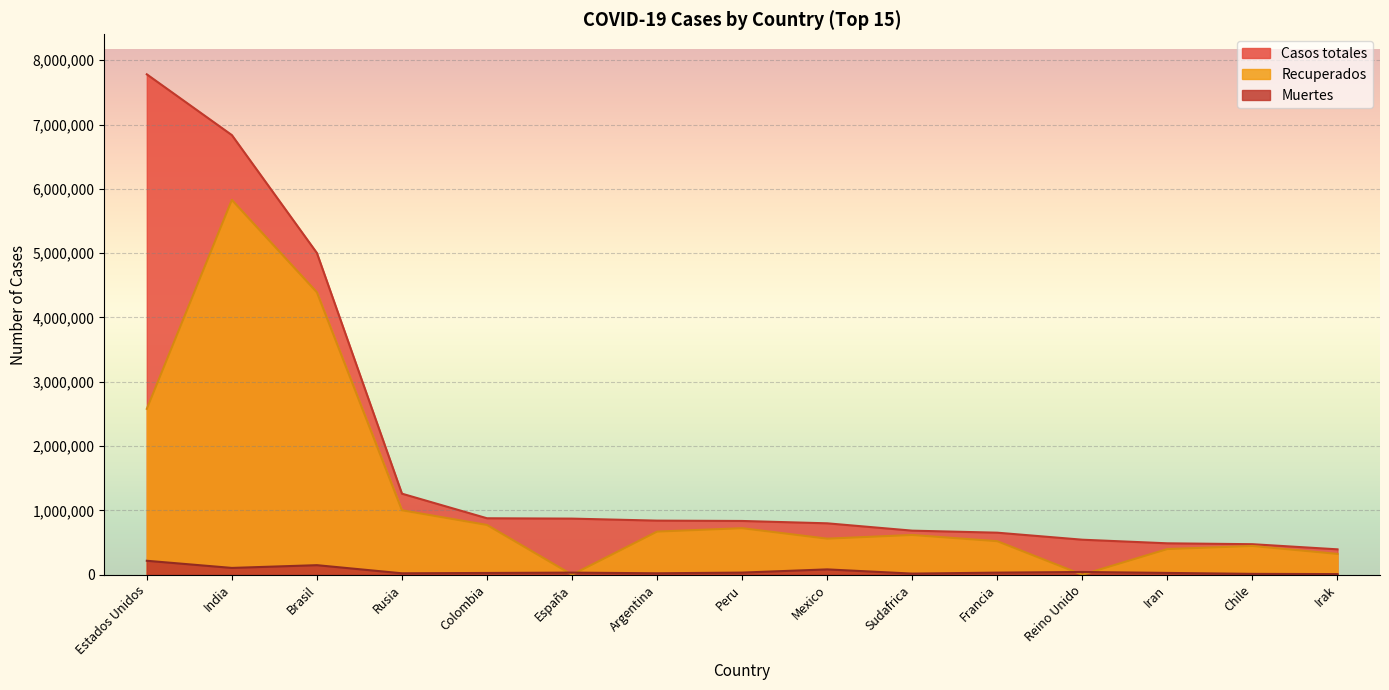

The Muertes series shows 38509 at Rusia. True or false?

False